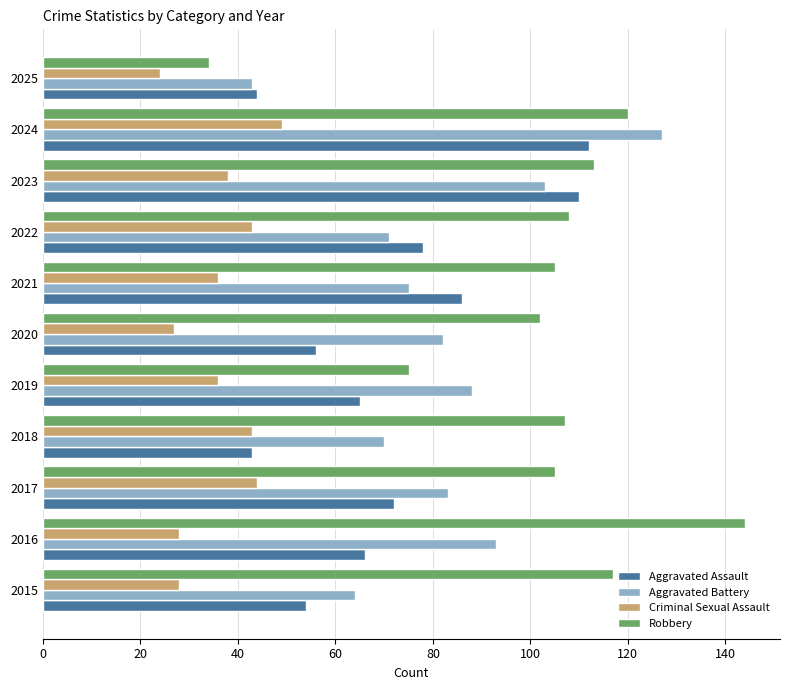

What is the difference between the highest and lowest values at 2018?

64